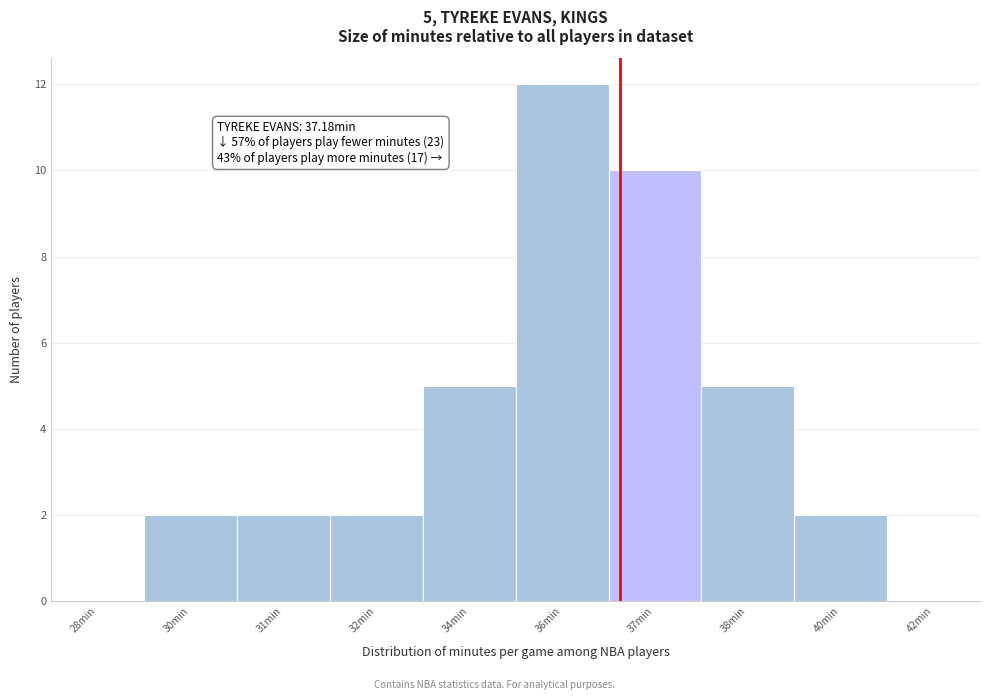

Reading left to right, what are all the values shown in this chart?

28min=0	30min=2	31min=2	32min=2	34min=5	36min=12	37min=10	38min=5	40min=2	42min=0